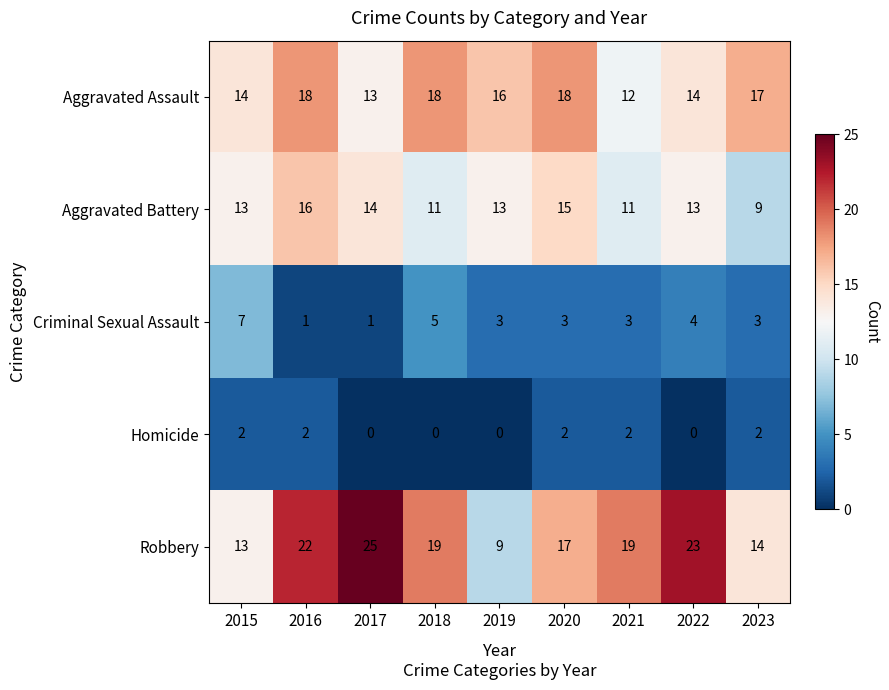

What is the sum of all Robbery values?

161